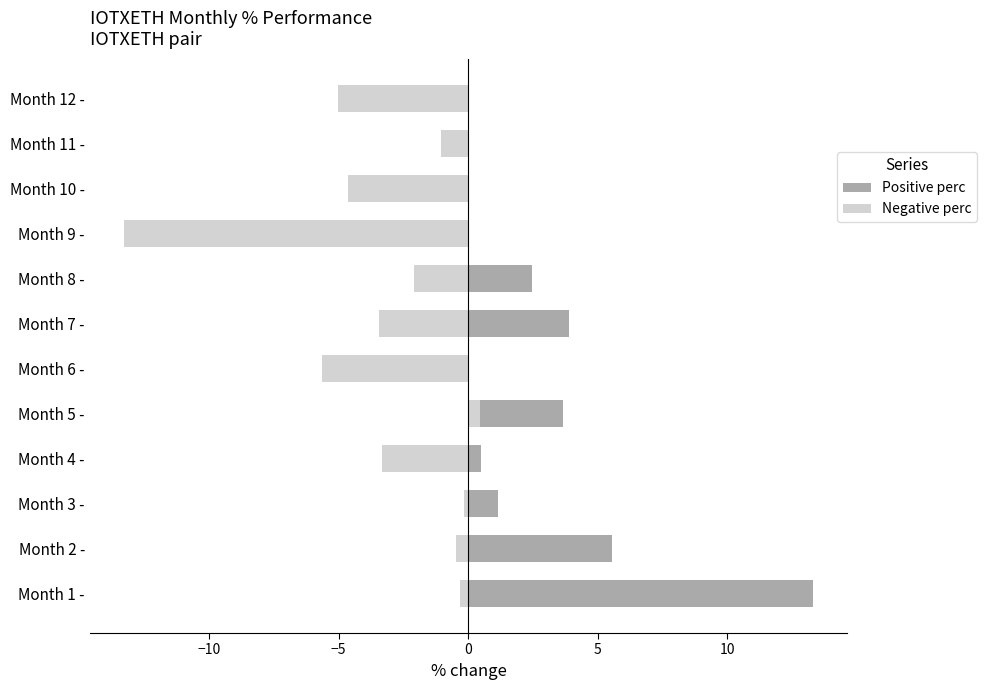

What is the difference between the maximum and minimum values in the Negative perc series?

13.7